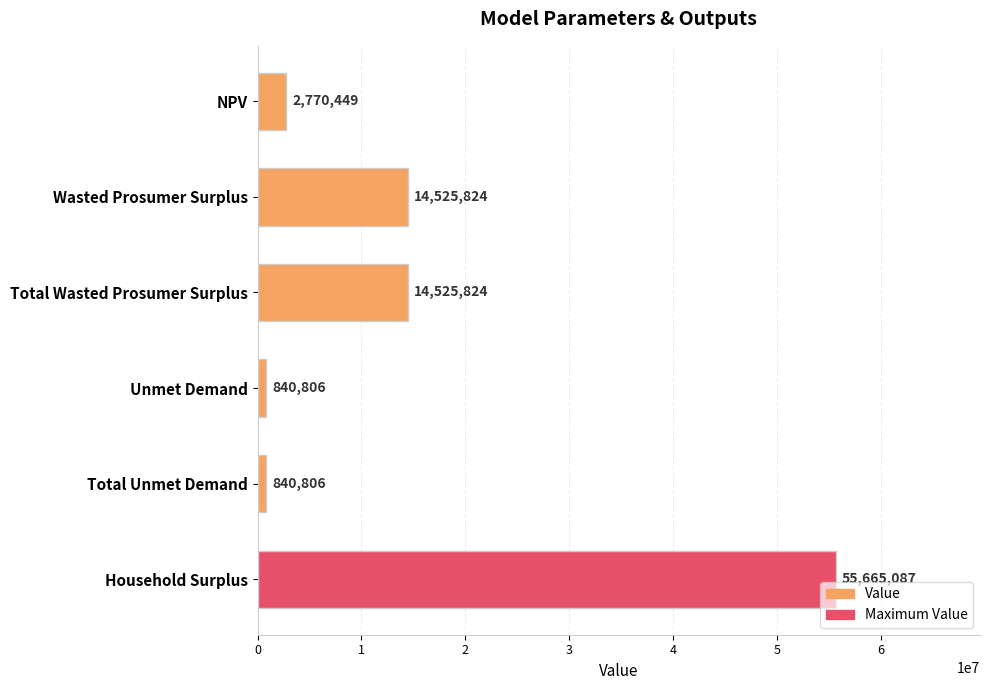

What is the approximate value at Total Unmet Demand?

840805.8